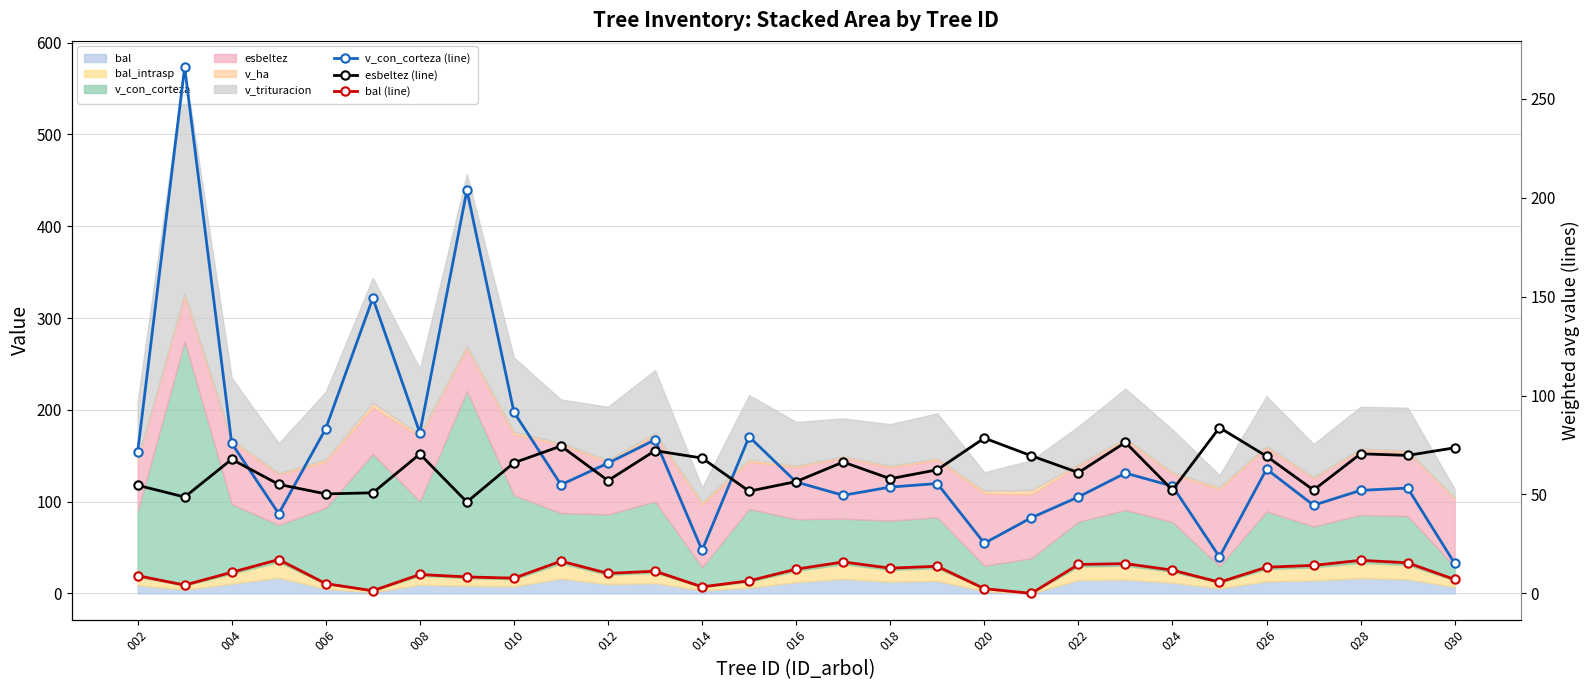

What is the difference between the second highest and minimum values in the bal (line) series?

16.7